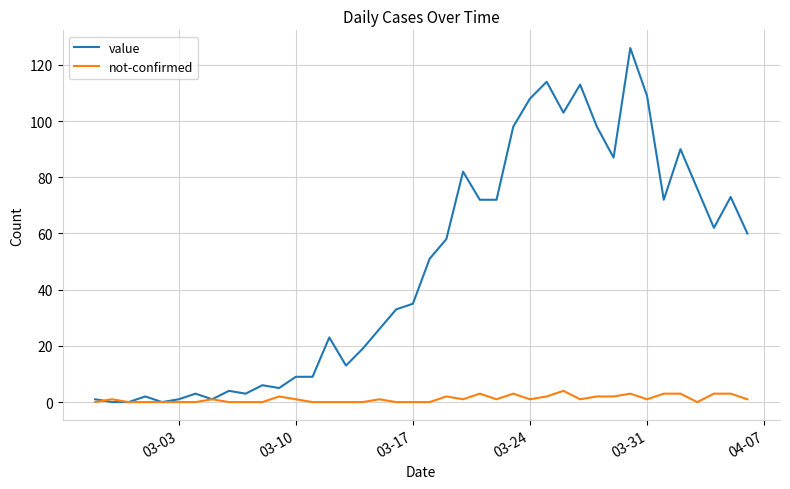

Which series has the widest spread of values?

value